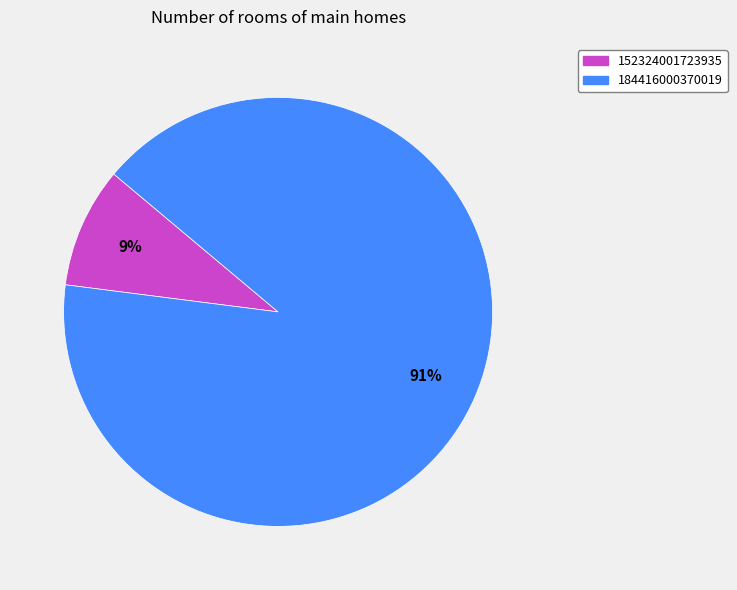

Do 152324001723935 and 184416000370019 together represent more than half of the pie?

Yes